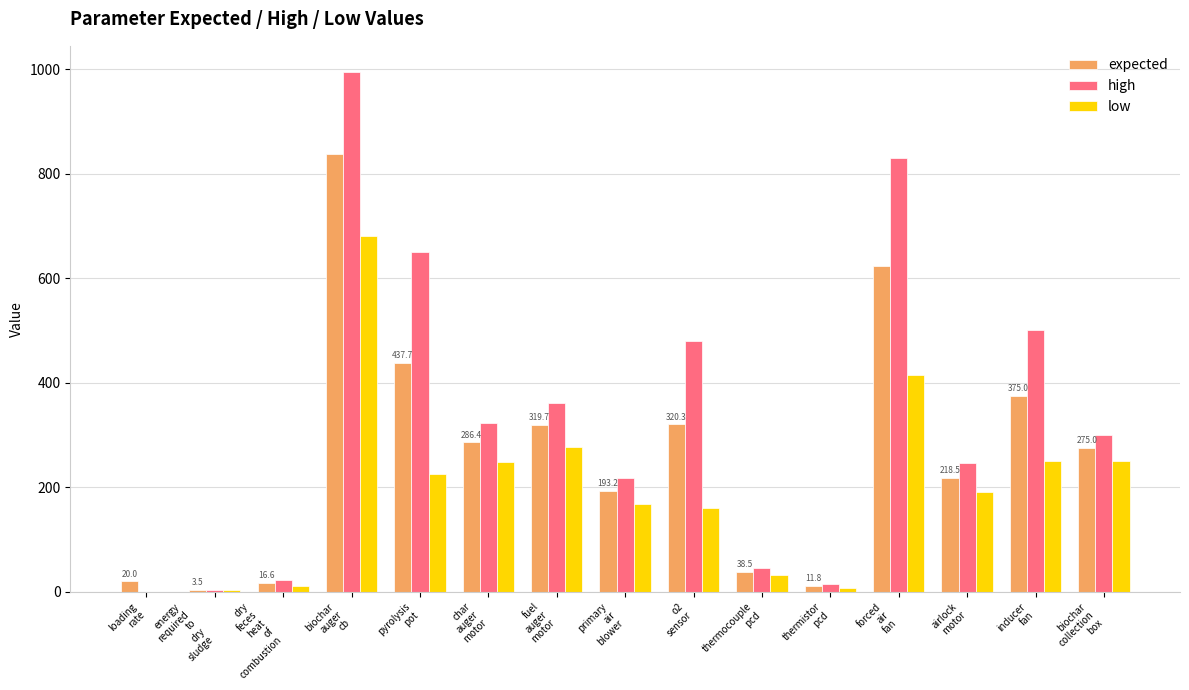

Is it true that low equals 32.0 at thermocouple
pcd?

True